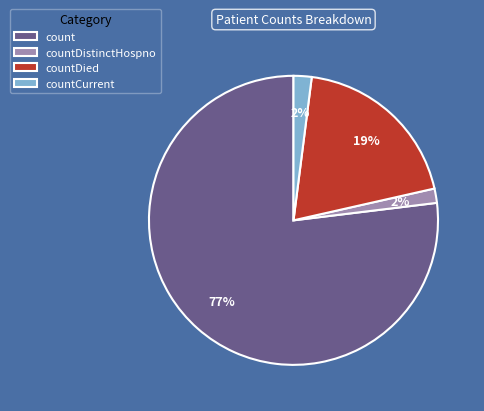

How many slices are in this pie chart?

4